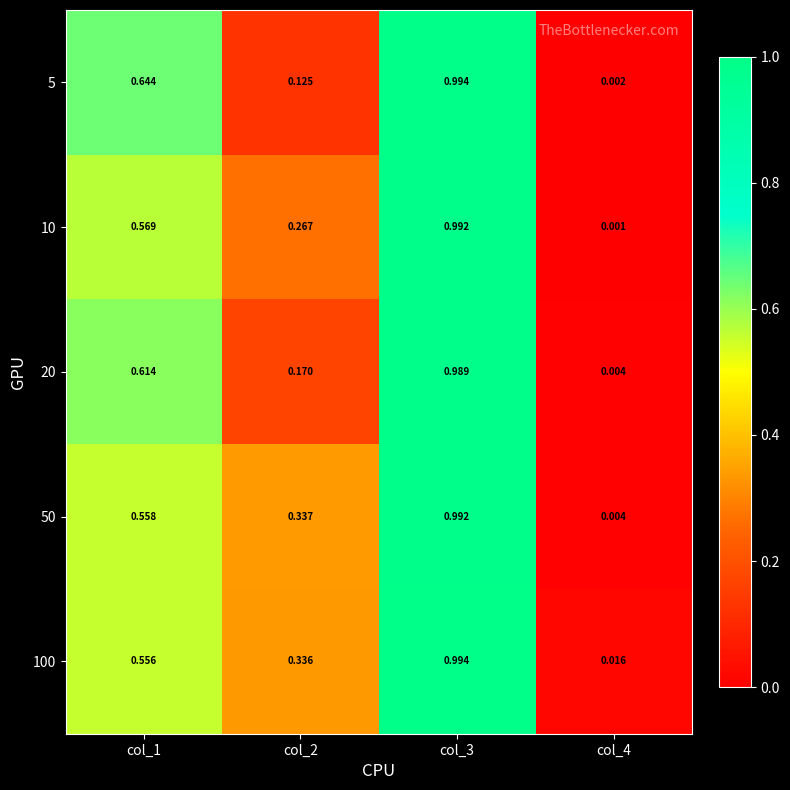

How many data points does each series have?

4